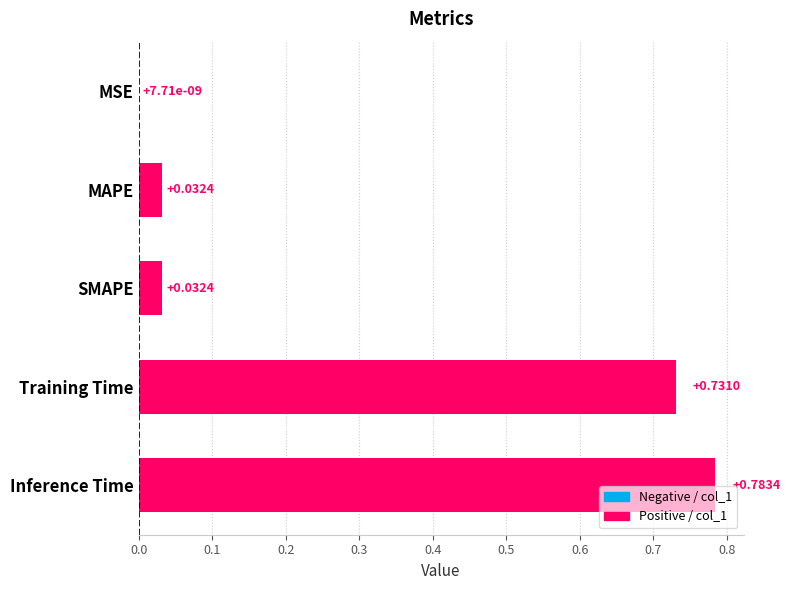

Which label corresponds to the largest value in the chart?

Inference Time